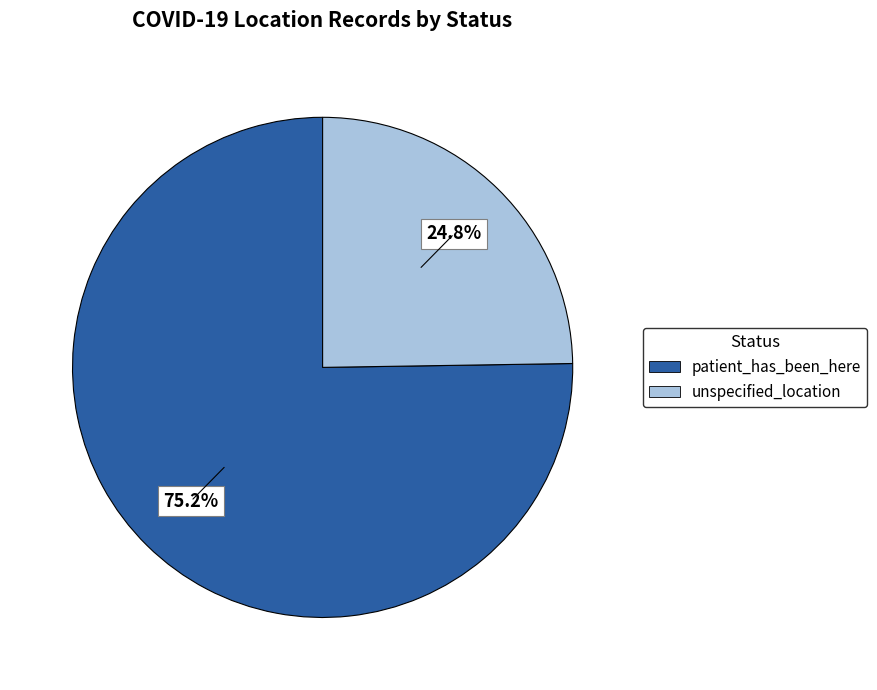

What is the ratio of the value at patient_has_been_here to the value at unspecified_location?

3.0